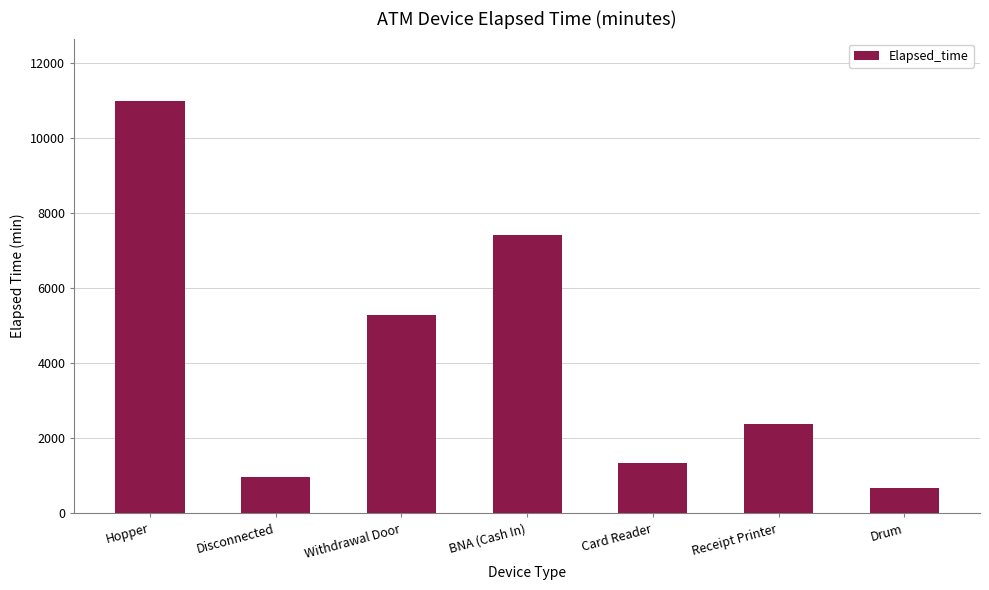

Which label corresponds to the smallest value in the chart?

Drum